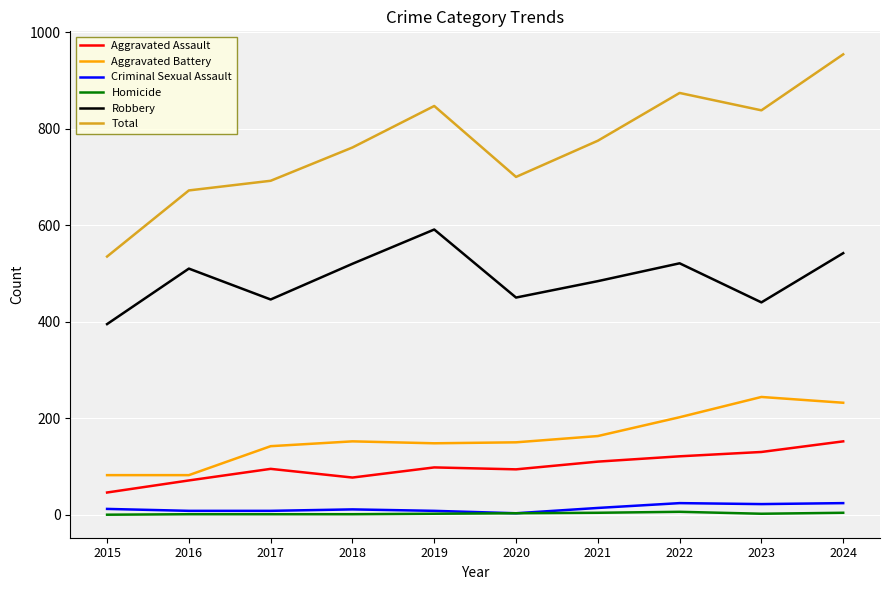

The value of Robbery at 2019 is 591. True or false?

True